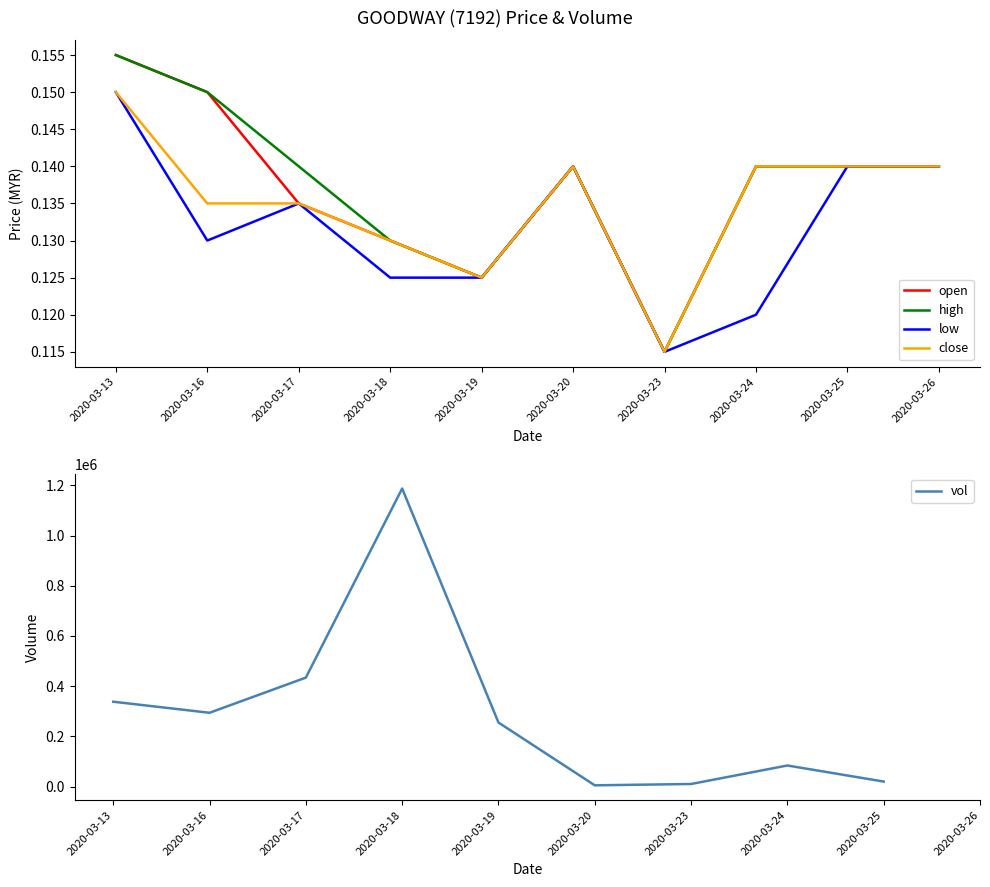

What is the approximate value of close at 2020-03-13?

0.1